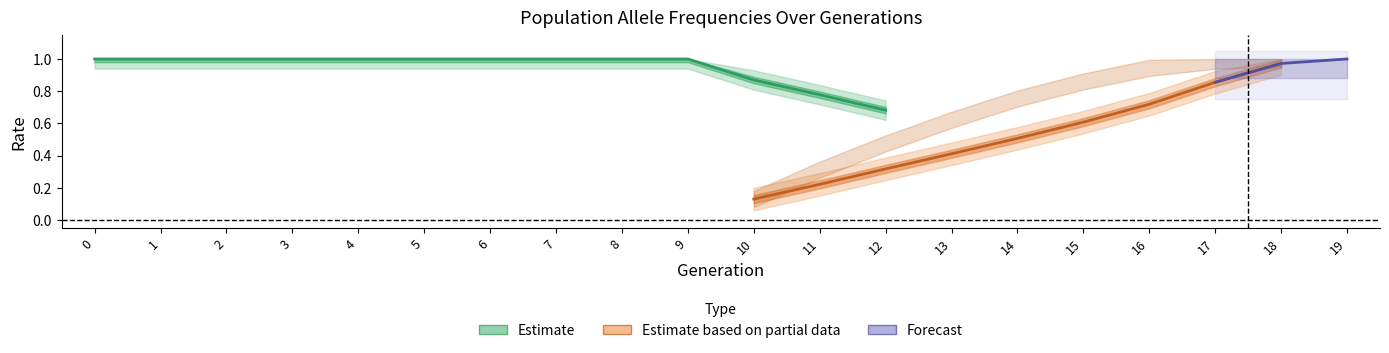

Does the chart have visible grid lines?

No